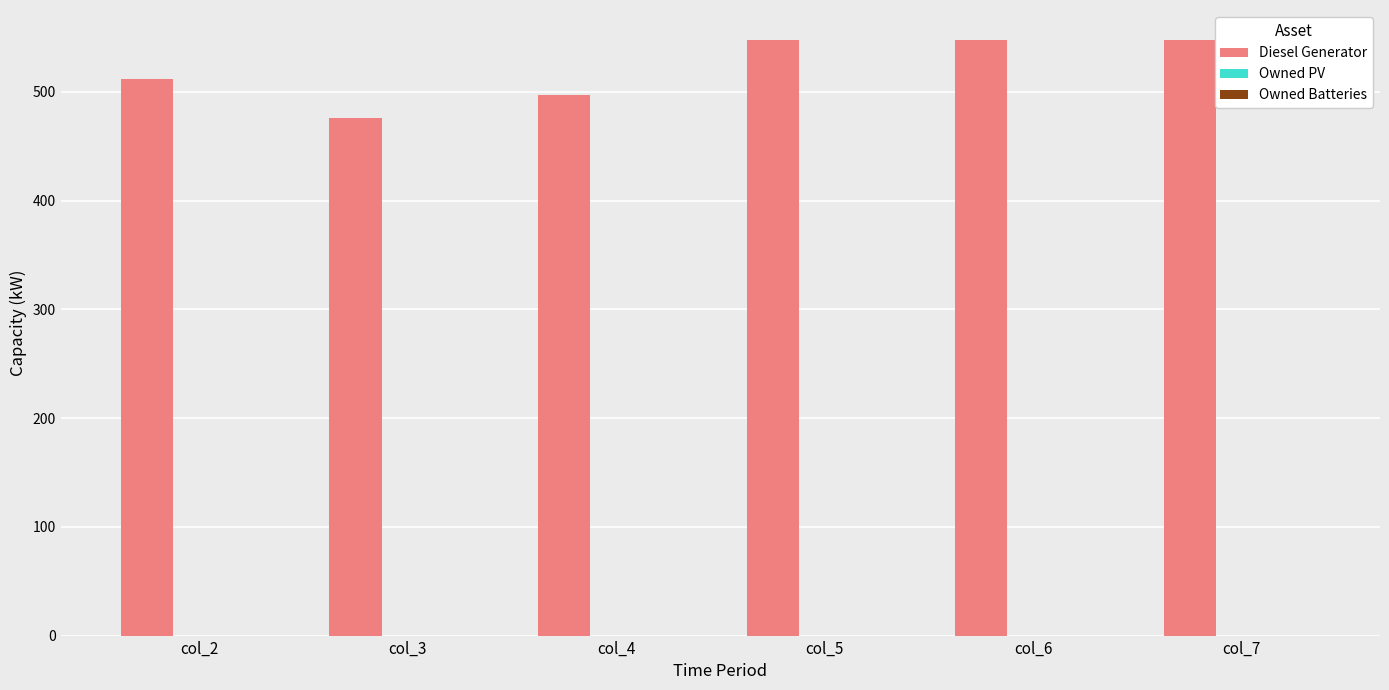

Between col_7 and col_3, which is larger?

col_7